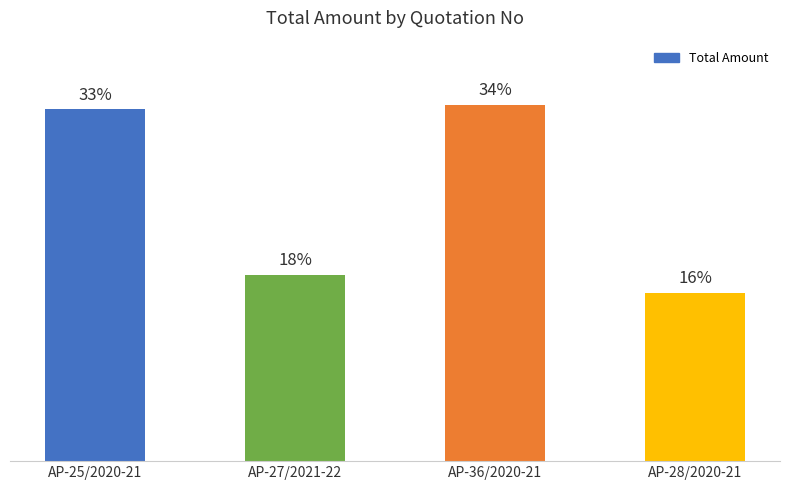

Where does the data first go above 50150?

AP-36/2020-21